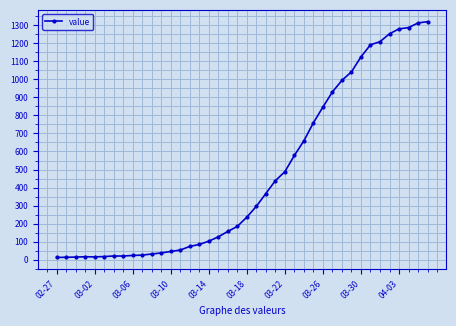

What is the difference between the maximum and minimum values?

1306